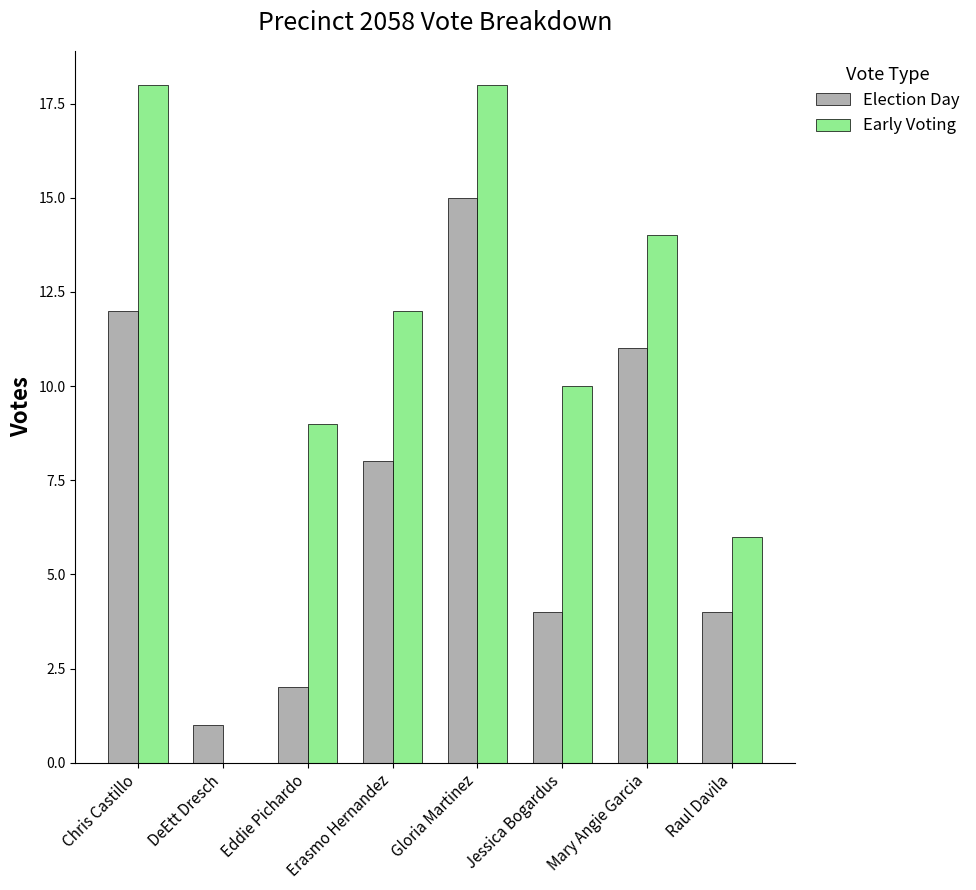

Reading right to left, what are all the values shown in this chart?

Election Day: Raul Davila=4	Mary Angie Garcia=11	Jessica Bogardus=4	Gloria Martinez=15	Erasmo Hernandez=8	Eddie Pichardo=2	DeEtt Dresch=1	Chris Castillo=12
Early Voting: Raul Davila=6	Mary Angie Garcia=14	Jessica Bogardus=10	Gloria Martinez=18	Erasmo Hernandez=12	Eddie Pichardo=9	DeEtt Dresch=0	Chris Castillo=18